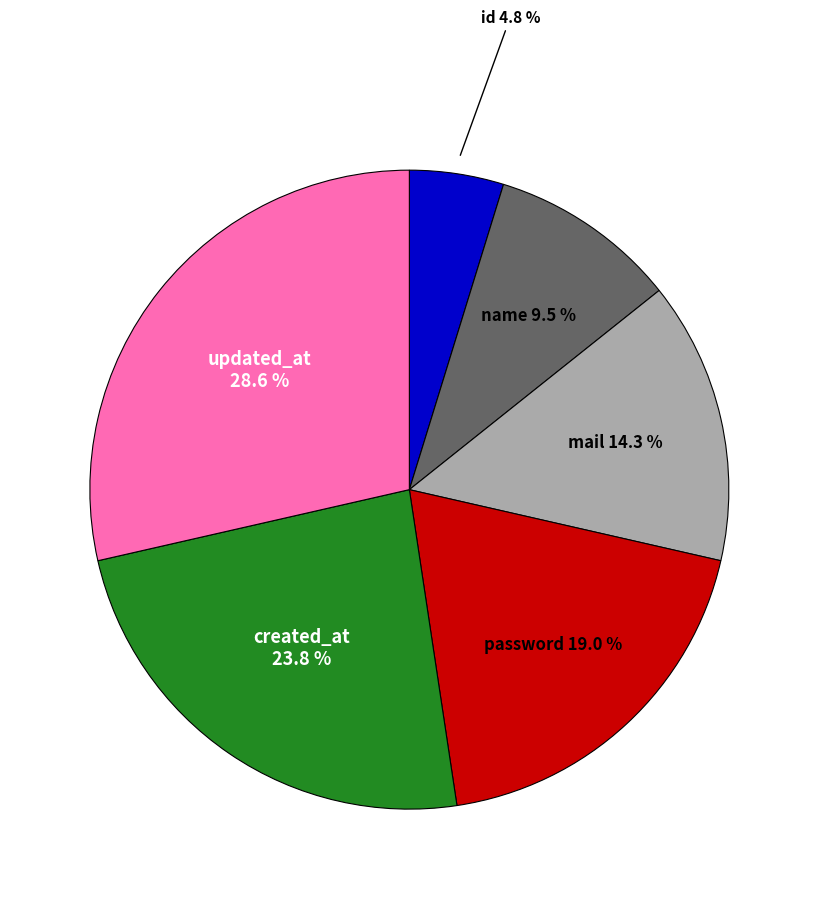

To the nearest percent, what is the difference between the updated_at and mail slice percentages?

14%